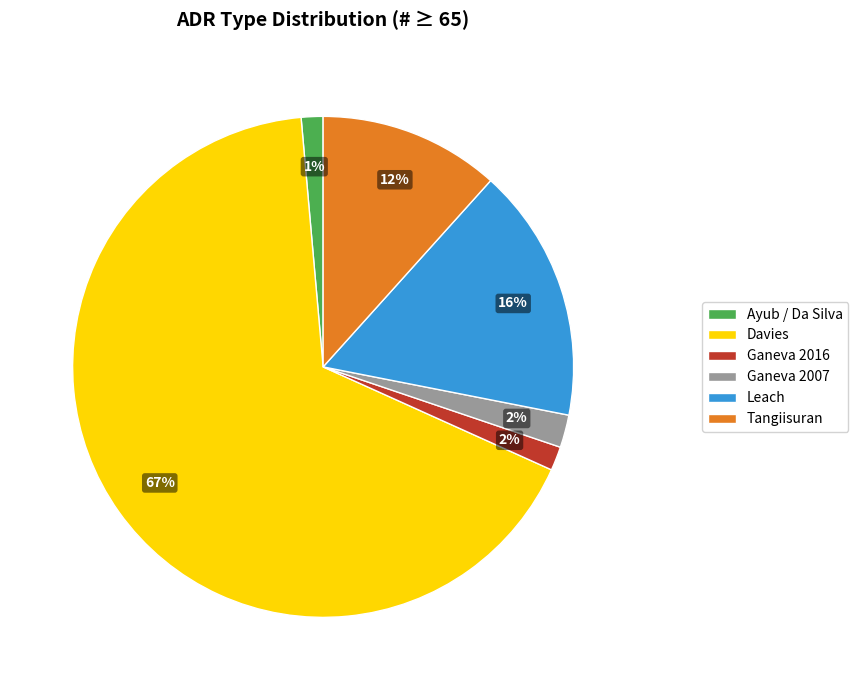

Is it true that Leach is 16% of the pie?

True